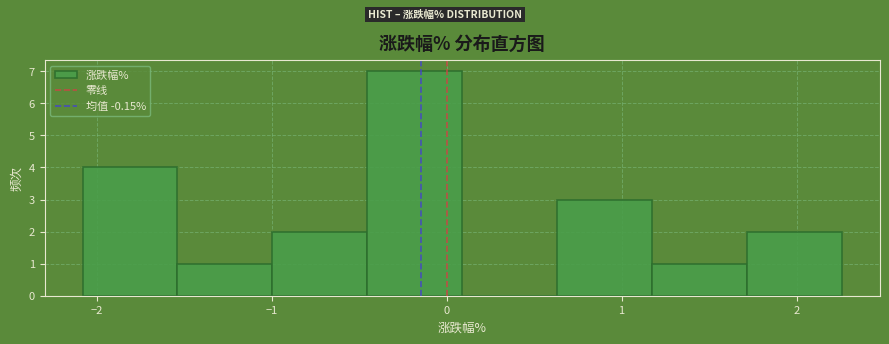

Reading left to right, list every bar in this chart as the range it spans on the x-axis followed by its height. Neither the bar edges nor the heights are printed on the chart, so give them approximately, as read against the axes.

-2.1 to -1.5: 4
-1.5 to -1.0: 1
-1.0 to -0.5: 2
-0.5 to 0.1: 7
0.1 to 0.6: 0
0.6 to 1.2: 3
1.2 to 1.7: 1
1.7 to 2.3: 2